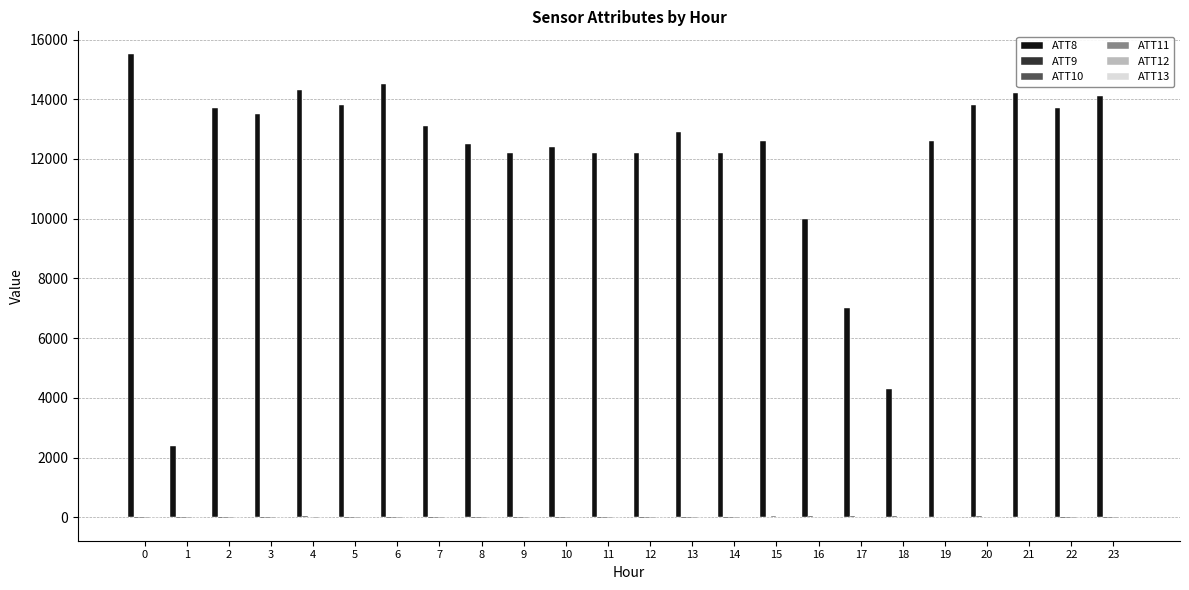

What is the average value of the ATT8 series?

12070.8